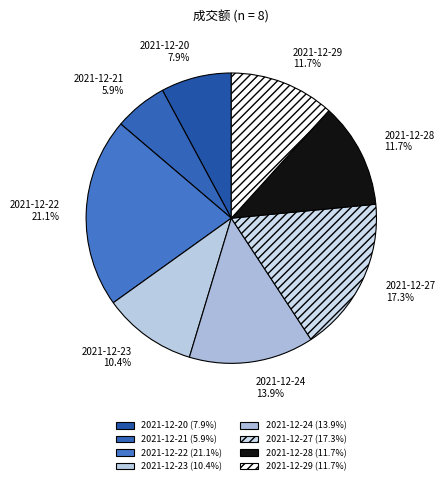

How many slices are in this pie chart?

8